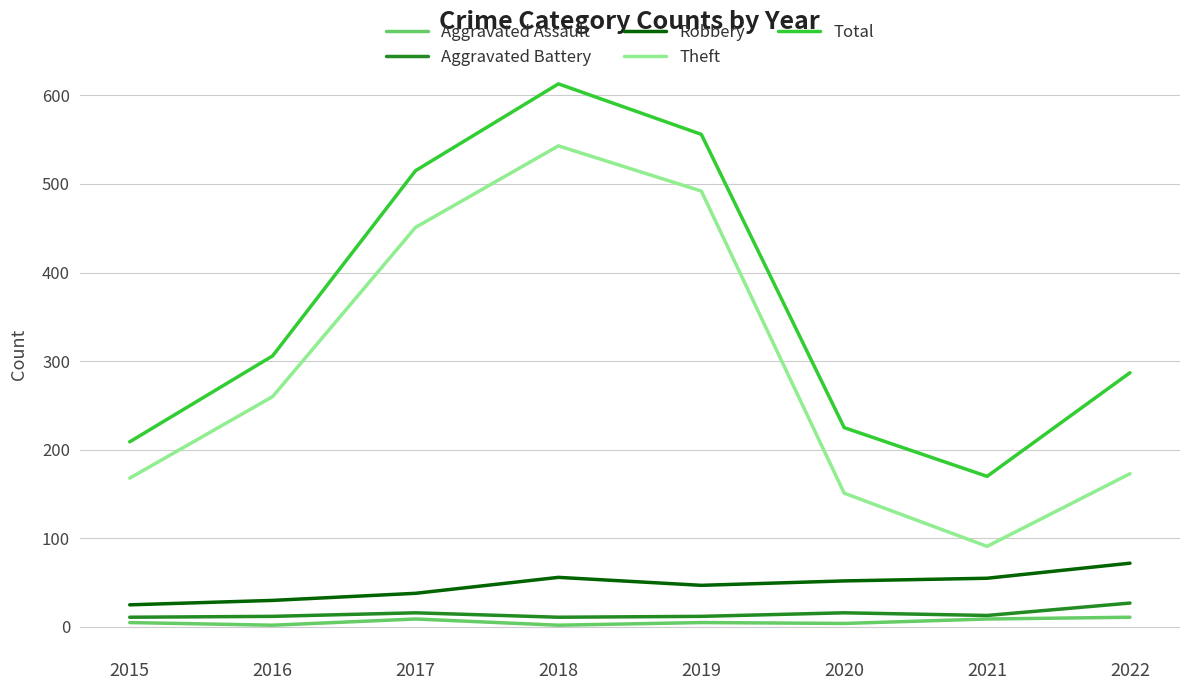

At 2019, list the series in order from largest to smallest.

Total, Theft, Robbery, Aggravated Battery, Aggravated Assault